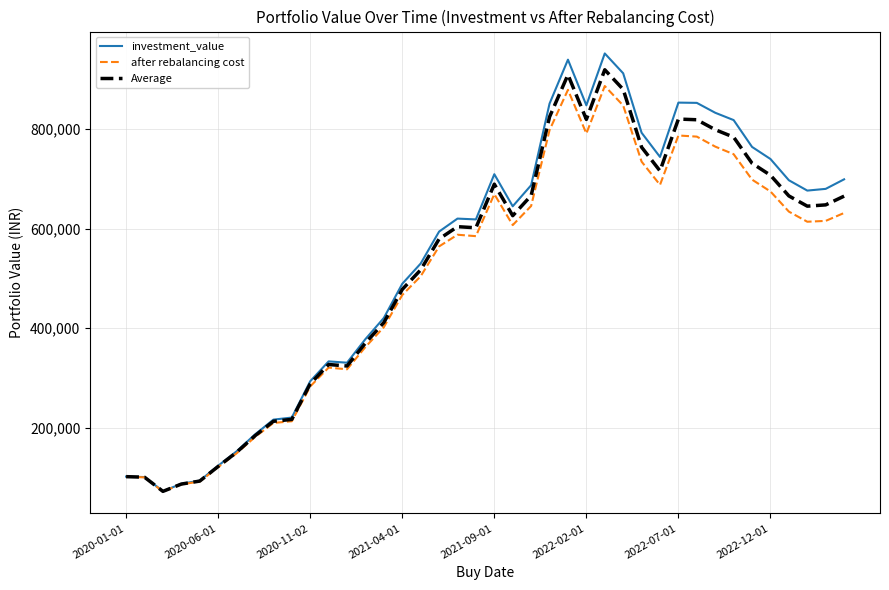

What is the minimum value shown in the chart?

72614.9